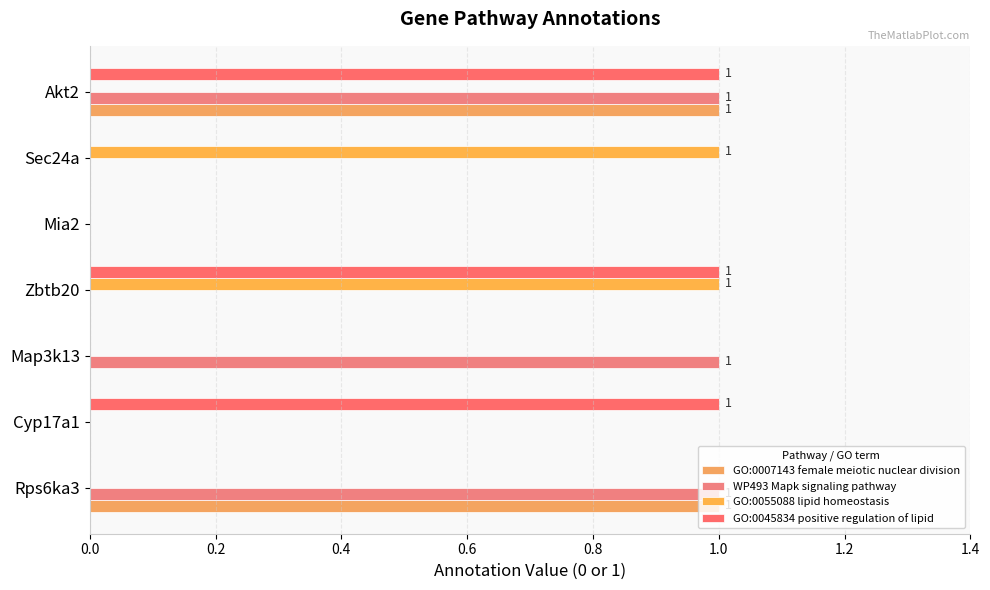

What position from the left is Mia2?

5